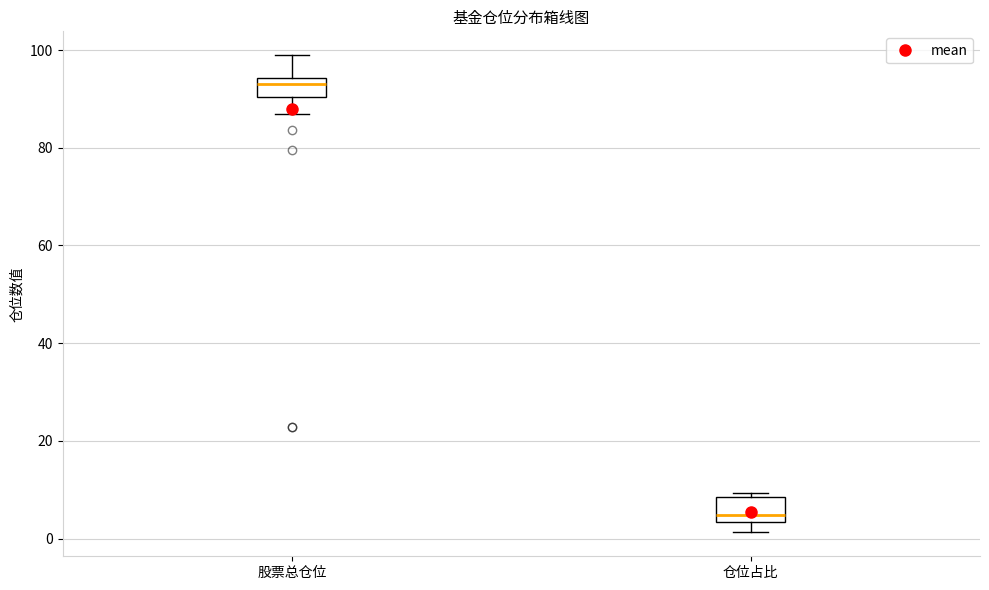

Where is the upper edge of the box for 仓位占比 on the y-axis? The values are not printed on the chart, so give them approximately, as read against the axis.

8